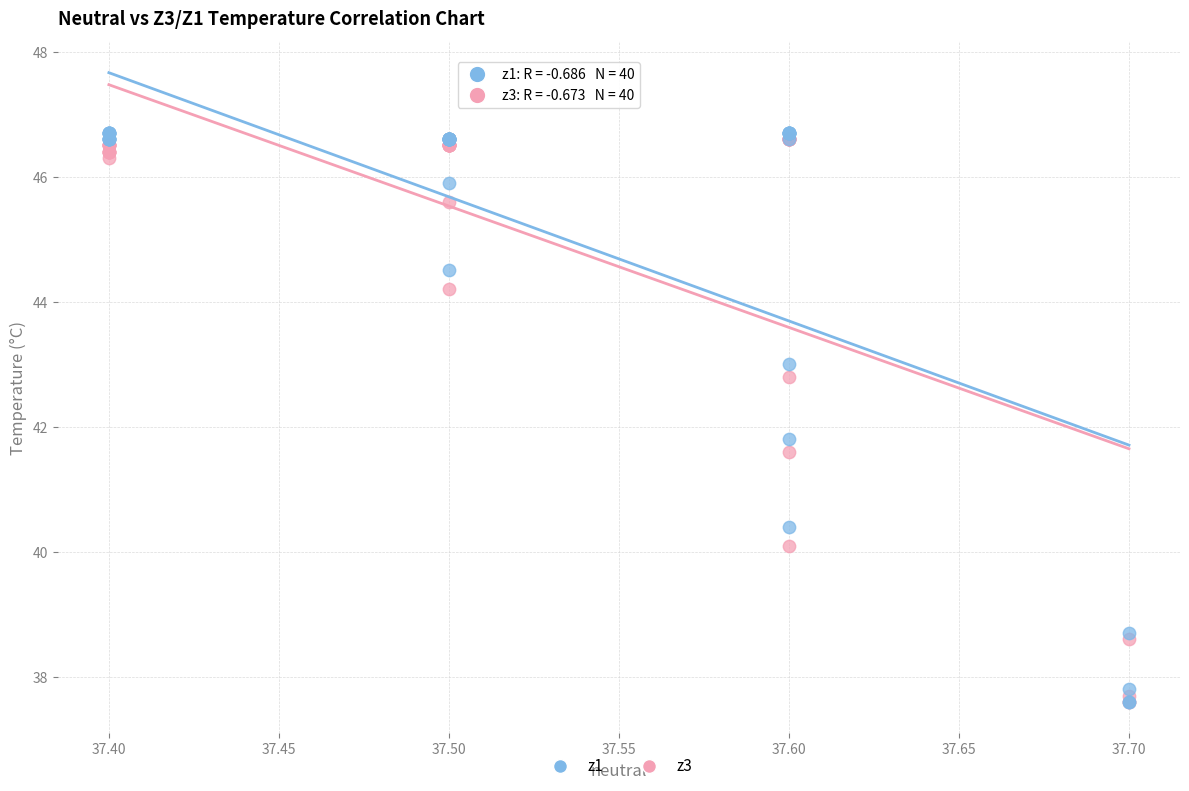

Across all series, what Y value is closest to 42?

41.8